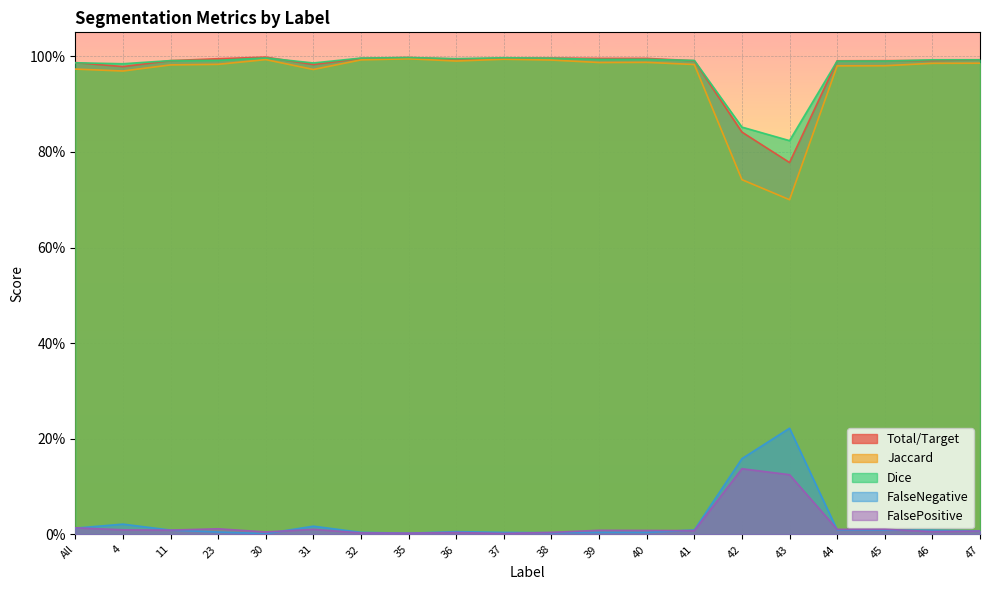

Reading left to right, extract all data points from this chart.

Total/Target: All=1.0	4=1.0	11=1.0	23=1.0	30=1.0	31=1.0	32=1.0	35=1.0	36=1.0	37=1.0	38=1.0	39=1.0	40=1.0	41=1.0	42=0.8	43=0.8	44=1.0	45=1.0	46=1.0	47=1.0
Jaccard: All=1.0	4=1.0	11=1.0	23=1.0	30=1.0	31=1.0	32=1.0	35=1.0	36=1.0	37=1.0	38=1.0	39=1.0	40=1.0	41=1.0	42=0.7	43=0.7	44=1.0	45=1.0	46=1.0	47=1.0
Dice: All=1.0	4=1.0	11=1.0	23=1.0	30=1.0	31=1.0	32=1.0	35=1.0	36=1.0	37=1.0	38=1.0	39=1.0	40=1.0	41=1.0	42=0.9	43=0.8	44=1.0	45=1.0	46=1.0	47=1.0
FalseNegative: All=0.0	4=0.0	11=0.0	23=0.0	30=0.0	31=0.0	32=0.0	35=0.0	36=0.0	37=0.0	38=0.0	39=0.0	40=0.0	41=0.0	42=0.2	43=0.2	44=0.0	45=0.0	46=0.0	47=0.0
FalsePositive: All=0.0	4=0.0	11=0.0	23=0.0	30=0.0	31=0.0	32=0.0	35=0.0	36=0.0	37=0.0	38=0.0	39=0.0	40=0.0	41=0.0	42=0.1	43=0.1	44=0.0	45=0.0	46=0.0	47=0.0